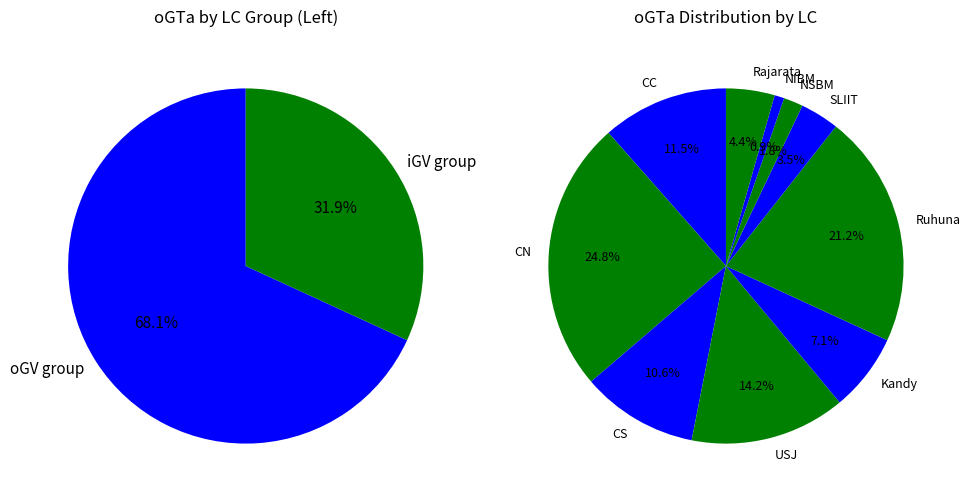

True or false: Rajarata accounts for 14% of the total.

False